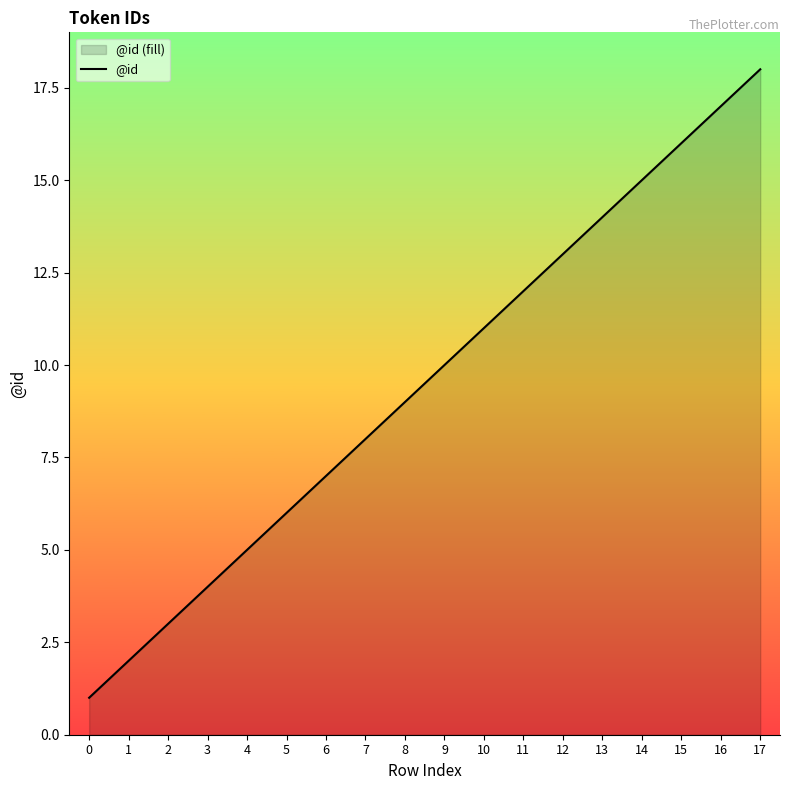

Rank the categories by value from highest to lowest.

17, 16, 15, 14, 13, 12, 11, 10, 9, 8, 7, 6, 5, 4, 3, 2, 1, 0